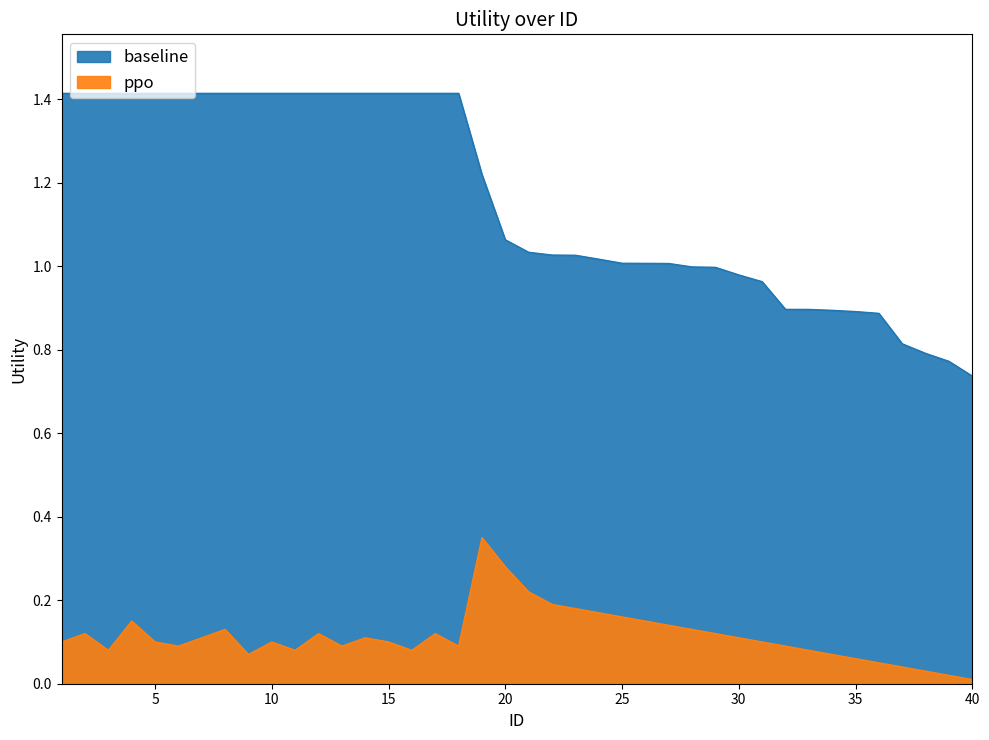

Reading right to left, what are all the values shown in this chart?

baseline: 0.7	0.8	0.8	0.8	0.9	0.9	0.9	0.9	0.9	1.0	1.0	1.0	1.0	1.0	1.0	1.0	1.0	1.0	1.0	1.0	1.1	1.2	1.4	1.4	1.4	1.4	1.4	1.4	1.4	1.4	1.4	1.4	1.4	1.4	1.4	1.4	1.4	1.4	1.4	1.4
ppo: 0.0	0.0	0.0	0.0	0.1	0.1	0.1	0.1	0.1	0.1	0.1	0.1	0.1	0.1	0.1	0.2	0.2	0.2	0.2	0.2	0.3	0.3	0.1	0.1	0.1	0.1	0.1	0.1	0.1	0.1	0.1	0.1	0.1	0.1	0.1	0.1	0.1	0.1	0.1	0.1